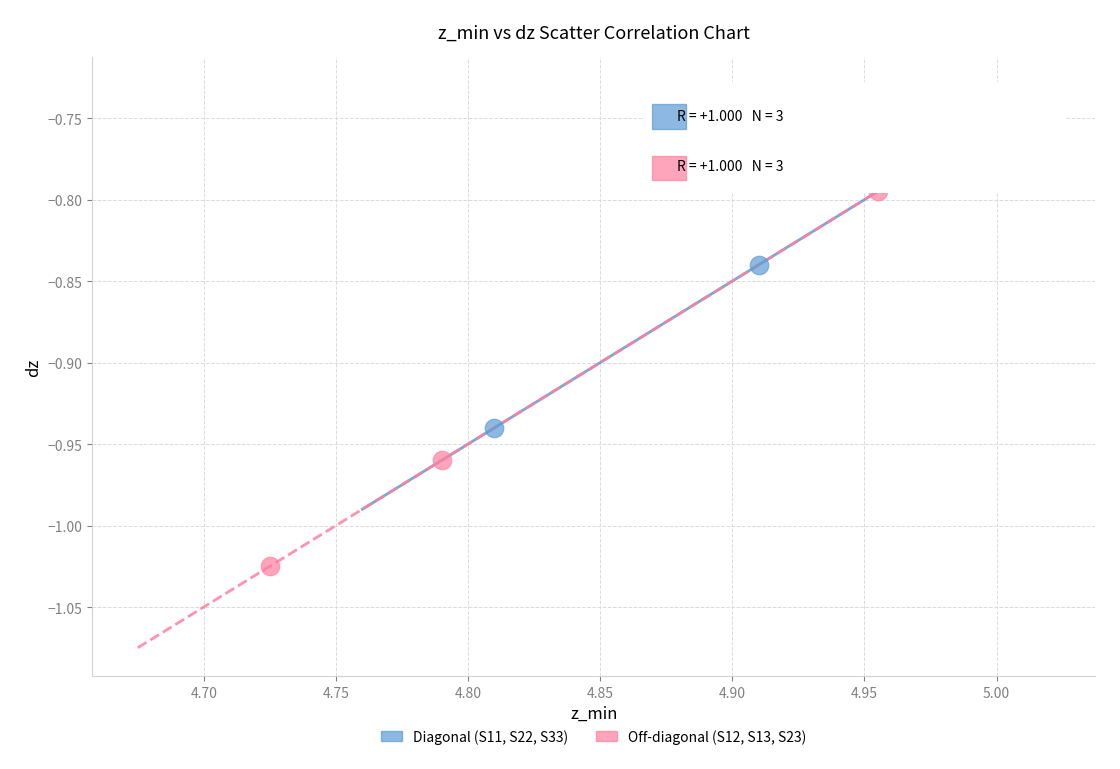

Which series has the widest spread of Y values?

Off-diagonal (S12, S13, S23)